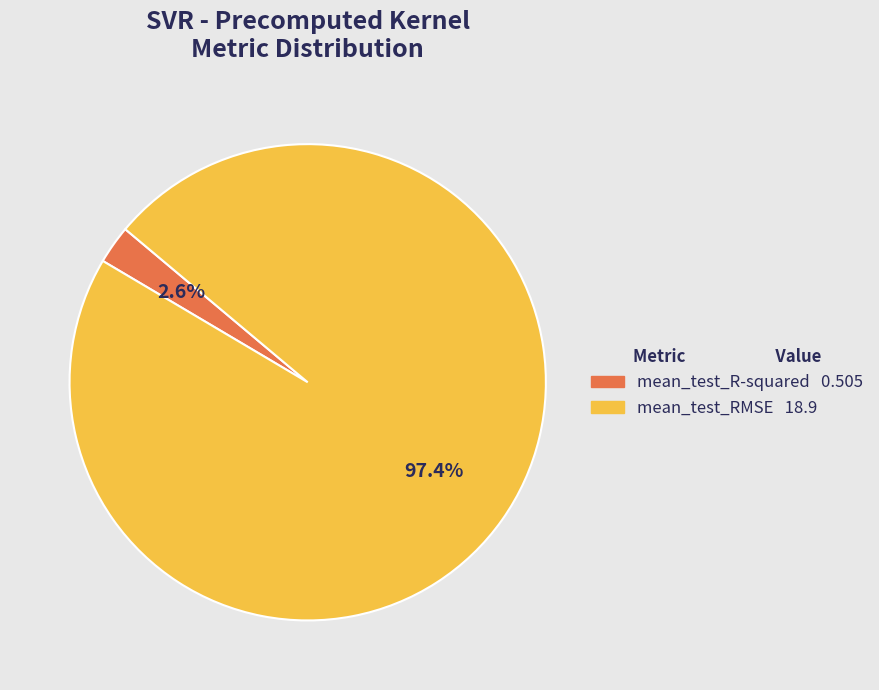

What percentage is the mean_test_RMSE slice, to the nearest percent?

97%